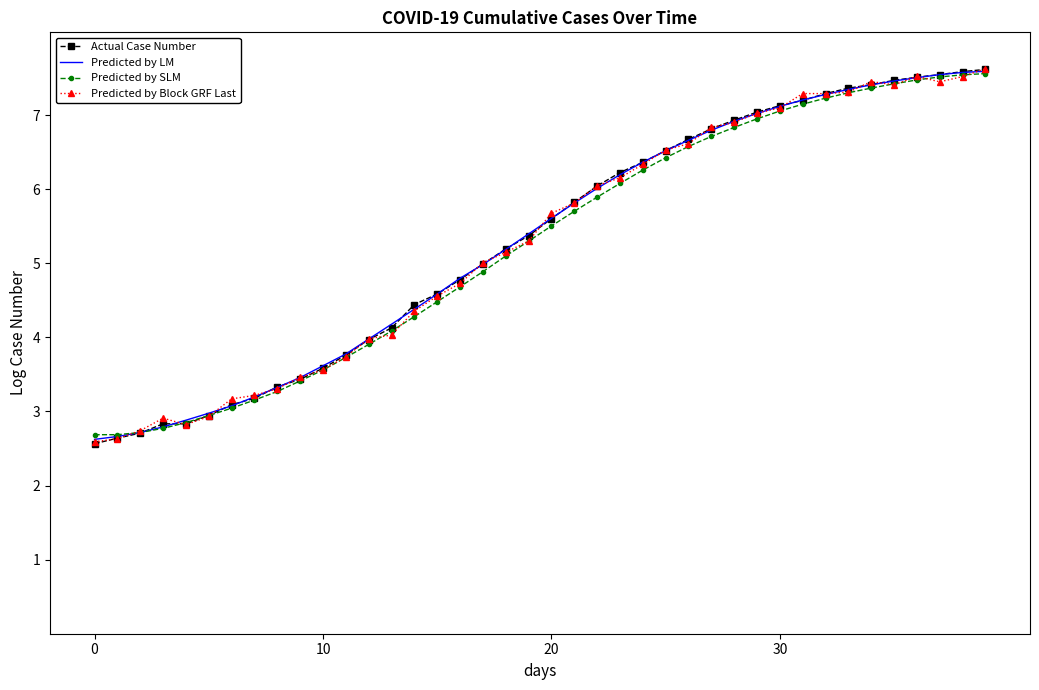

What is the highest value of the Predicted by SLM series?

7.6